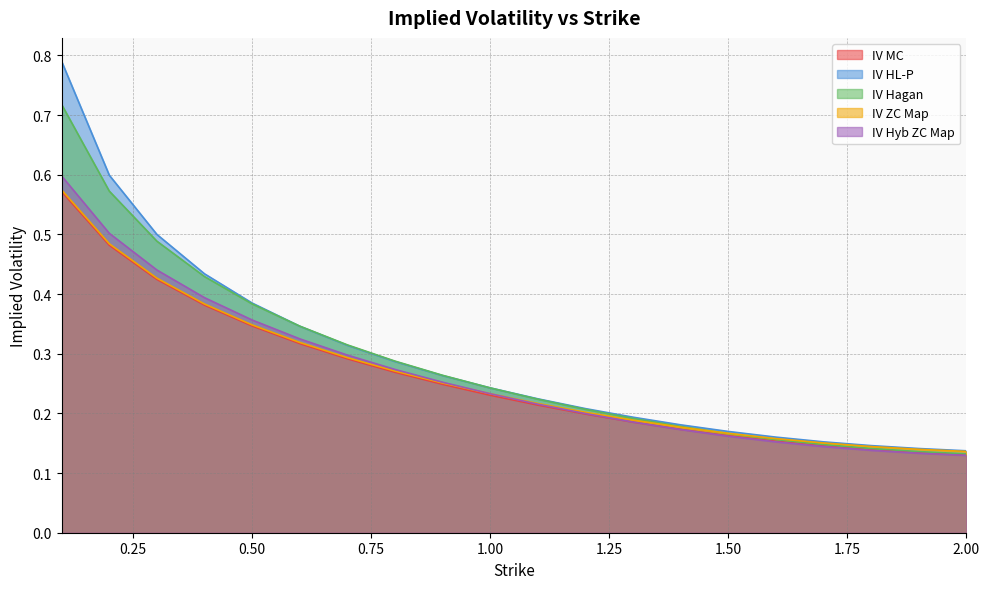

List the labels in order of IV MC value, largest first.

0.1, 0.2, 0.3, 0.4, 0.5, 0.6, 0.7, 0.8, 0.9, 1.0, 1.1, 1.2, 1.3, 1.4, 1.5, 1.6, 1.7, 1.8, 1.9, 2.0